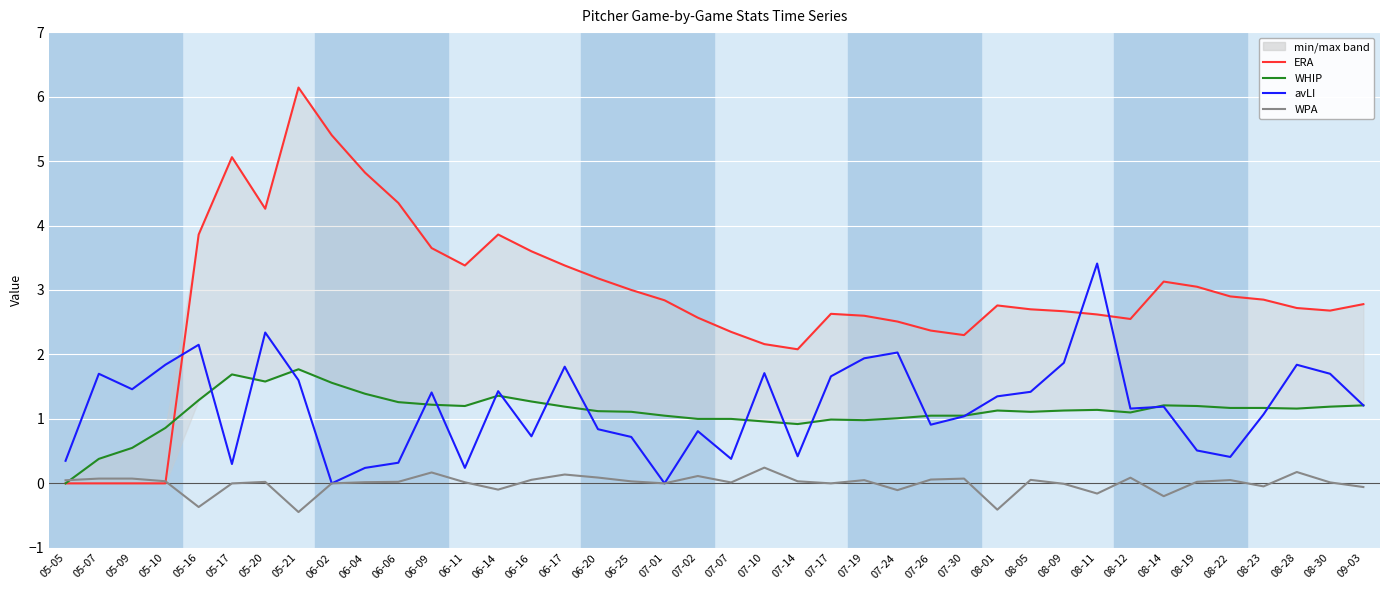

How many values in the avLI series exceed 1?

24